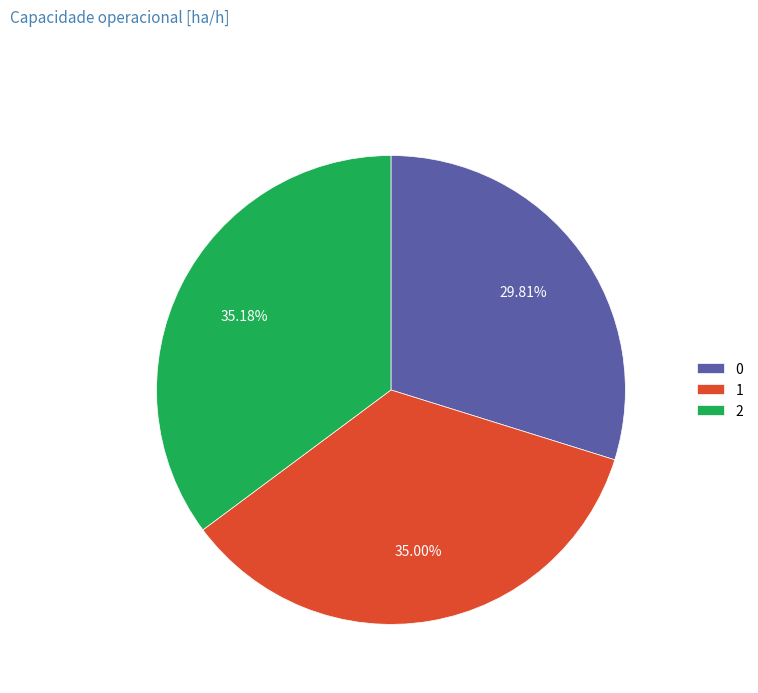

True or false: 1 accounts for 26% of the total.

False